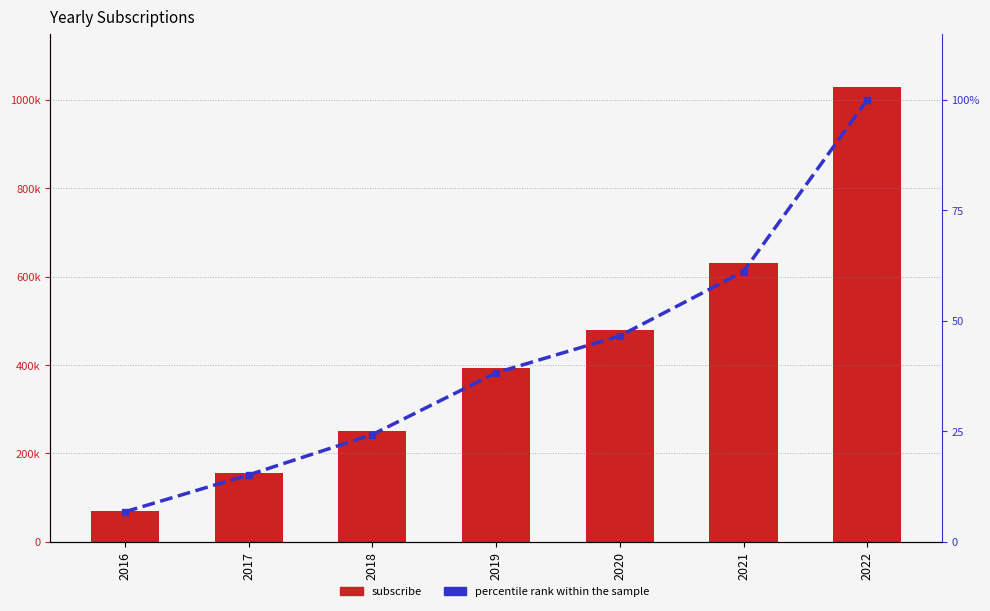

What is the greatest value displayed?

1030000.0